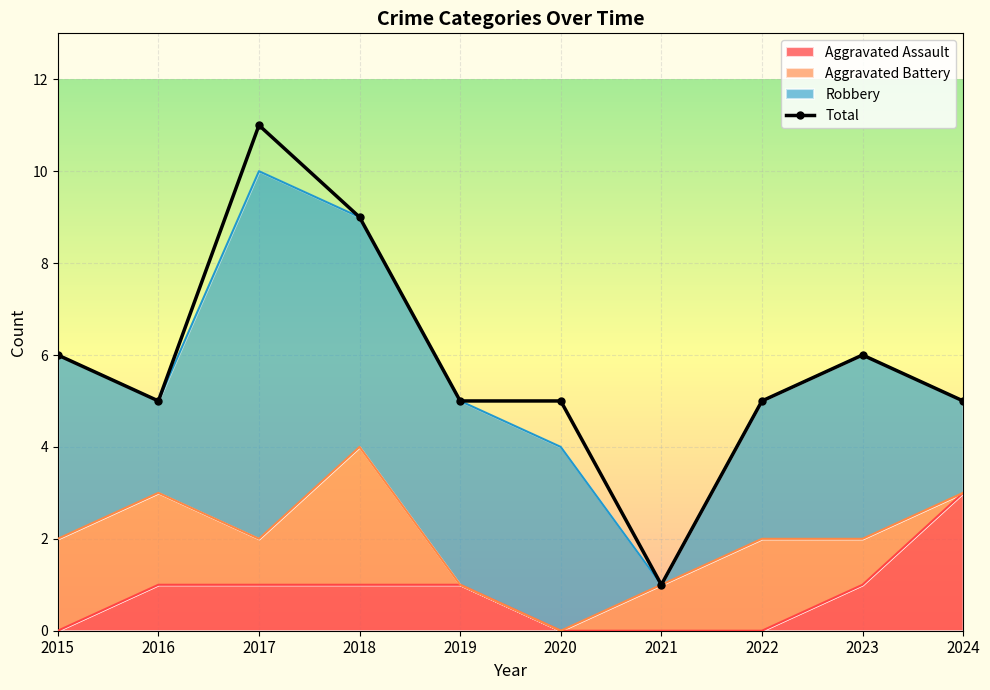

True or false: the data has more than 1 interior local peaks.

True